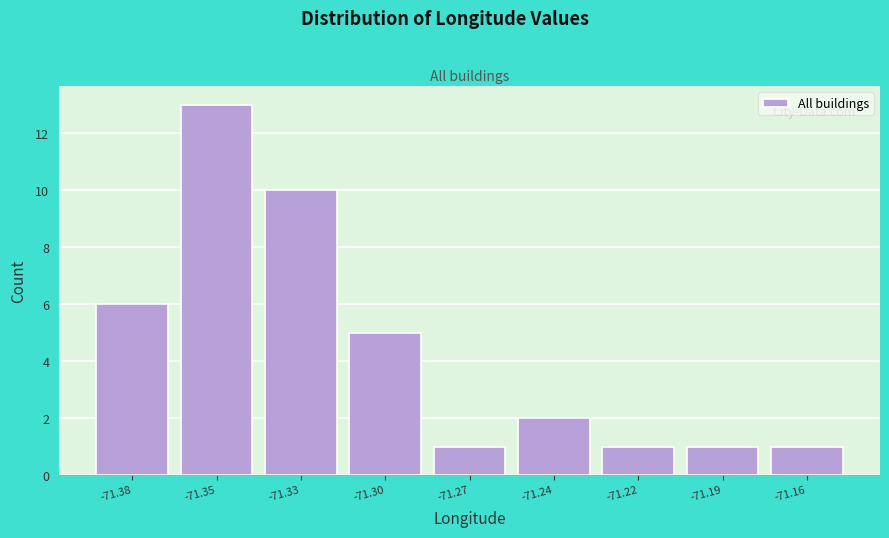

Reading left to right, extract all data points from this chart.

-71.38=6	-71.35=13	-71.33=10	-71.30=5	-71.27=1	-71.24=2	-71.22=1	-71.19=1	-71.16=1